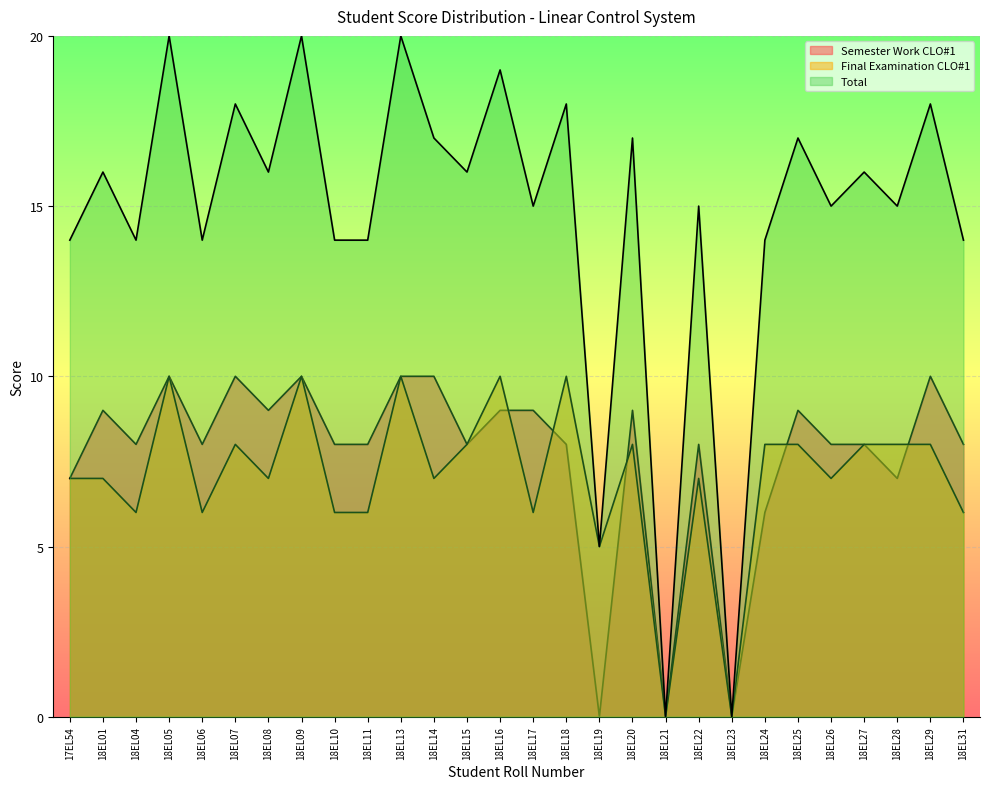

True or false: Total and Semester Work CLO#1 cross at least once.

False